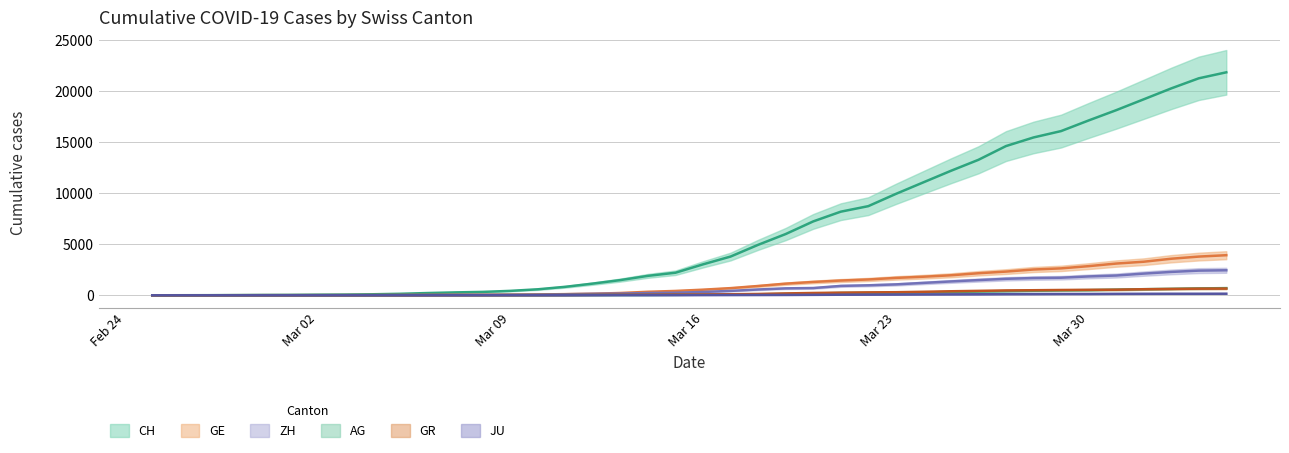

List the series in order of their peak value, lowest first.

JU, GR, AG, ZH, GE, CH